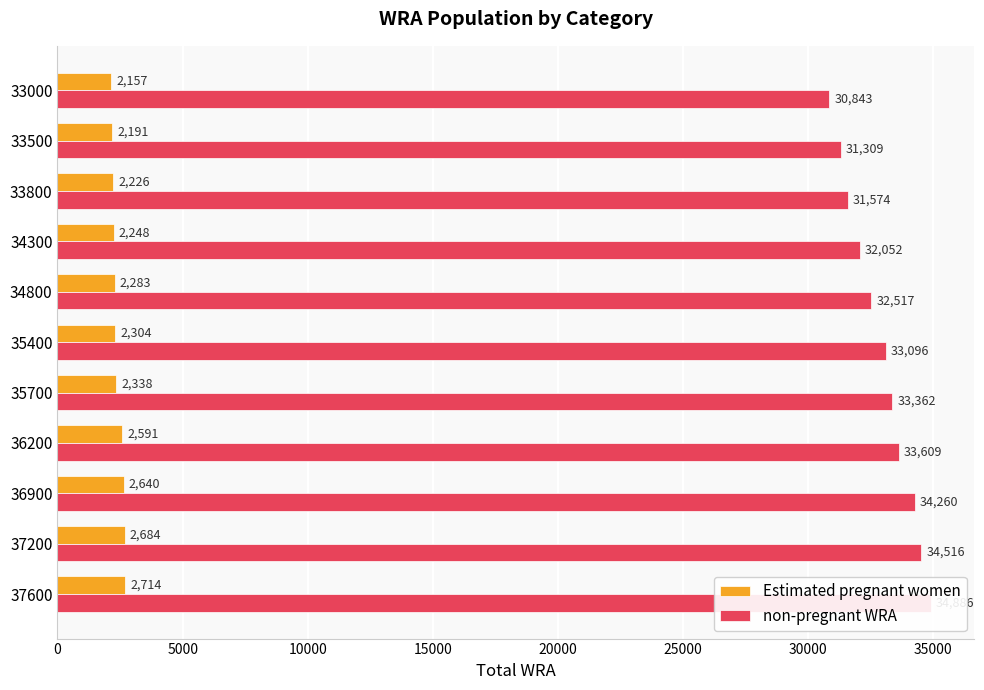

What is the sum of all Estimated pregnant women values?

26377.5